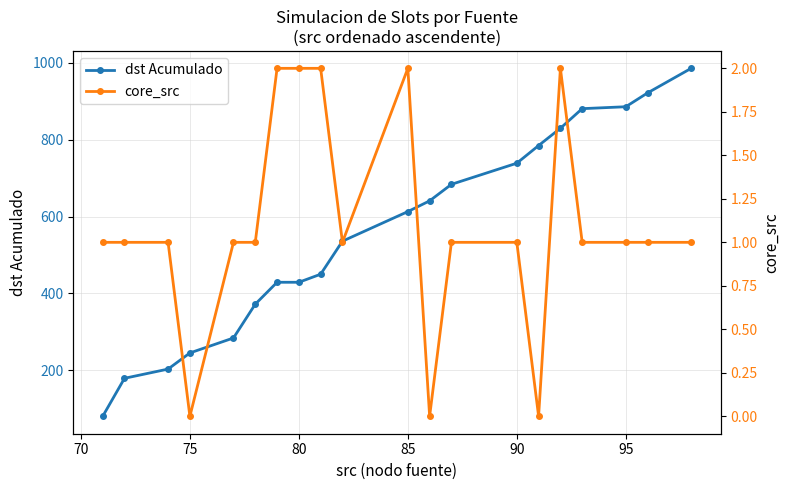

Is it true that dst Acumulado equals 476 at 90?

False